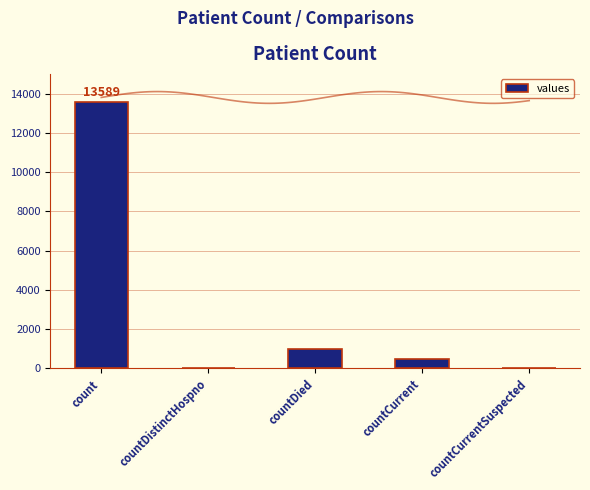

At which category does the chart reach its minimum across all series?

countDistinctHospno